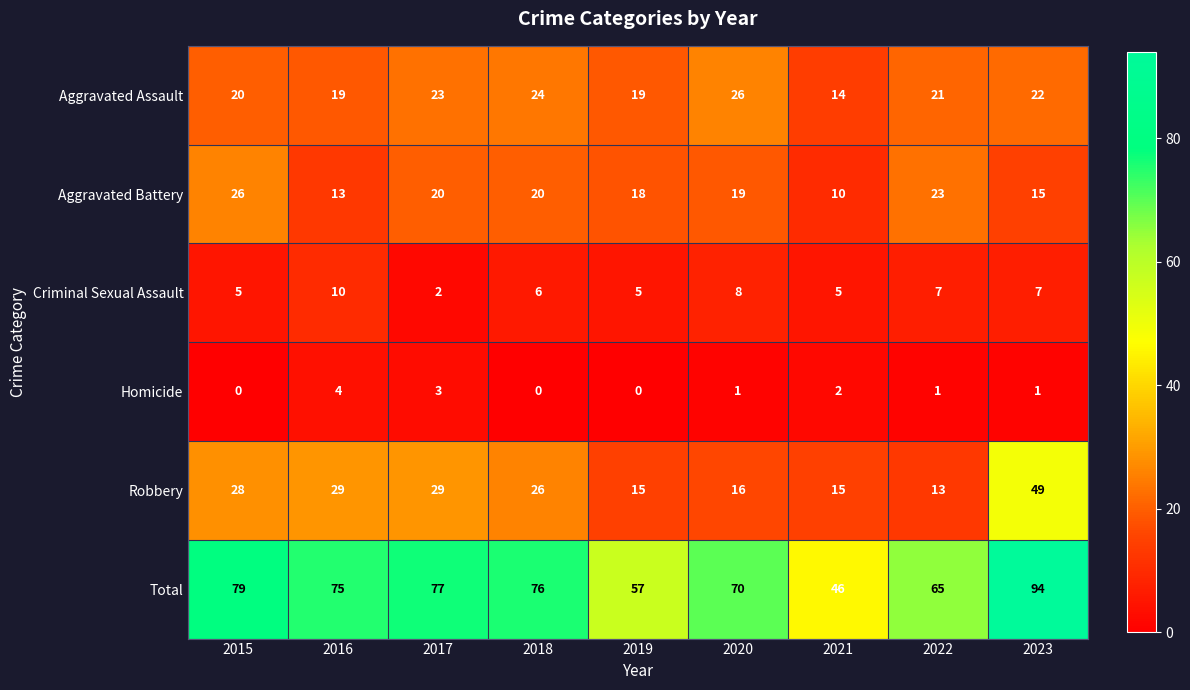

What is the greatest value displayed?

94